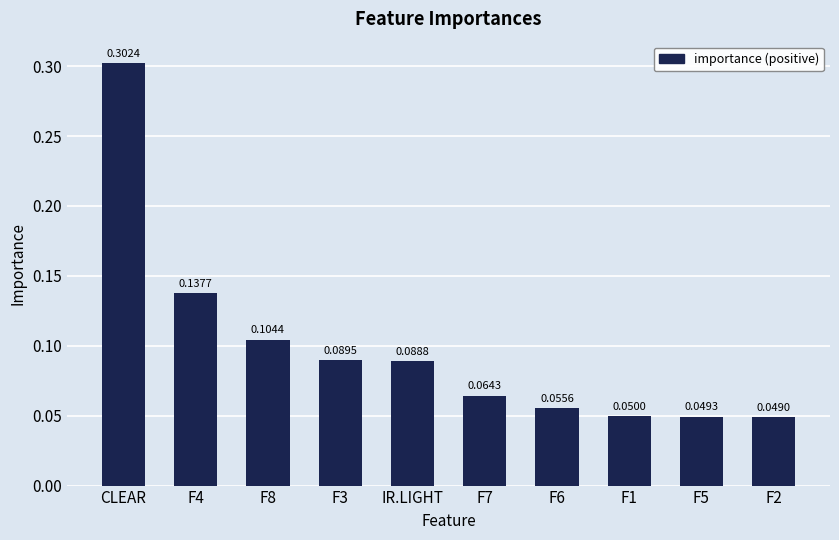

Between IR.LIGHT and F5, which is larger?

IR.LIGHT